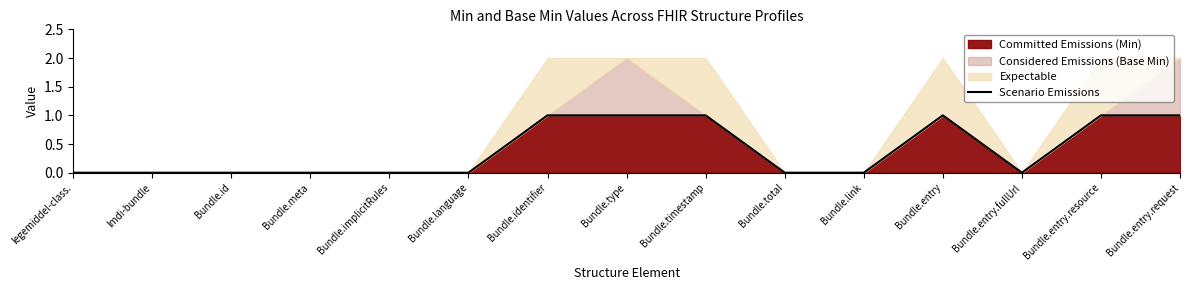

True or false: the data shows 1 at Bundle.entry.resource.

False